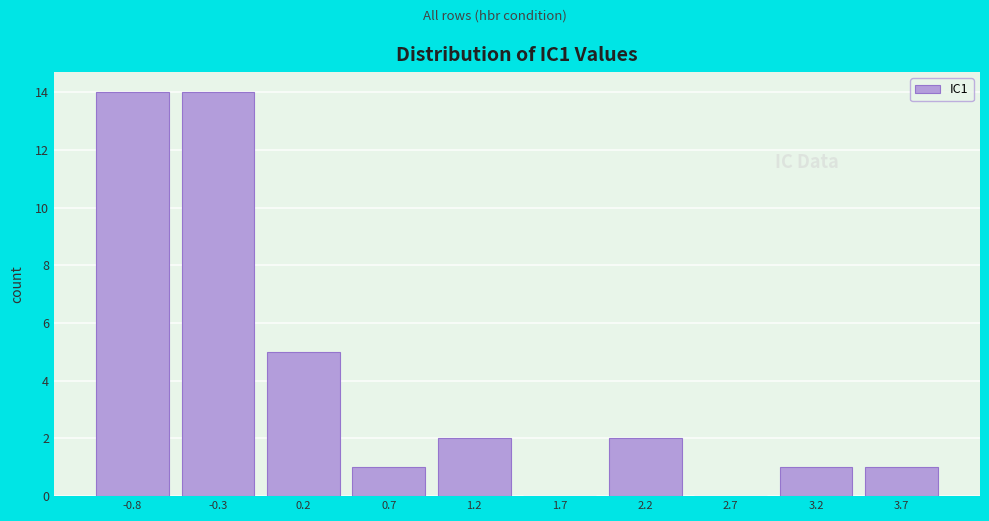

Reading left to right, transcribe this chart: for each bar, give the range it covers on the x-axis and its height. Neither the bar edges nor the heights are printed on the chart, so give them approximately, as read against the axes.

-1.1 to -0.6: 14
-0.6 to -0.1: 14
-0.1 to 0.4: 5
0.4 to 0.9: 1
0.9 to 1.4: 2
1.4 to 2.0: 0
2.0 to 2.5: 2
2.5 to 3.0: 0
3.0 to 3.5: 1
3.5 to 4.0: 1